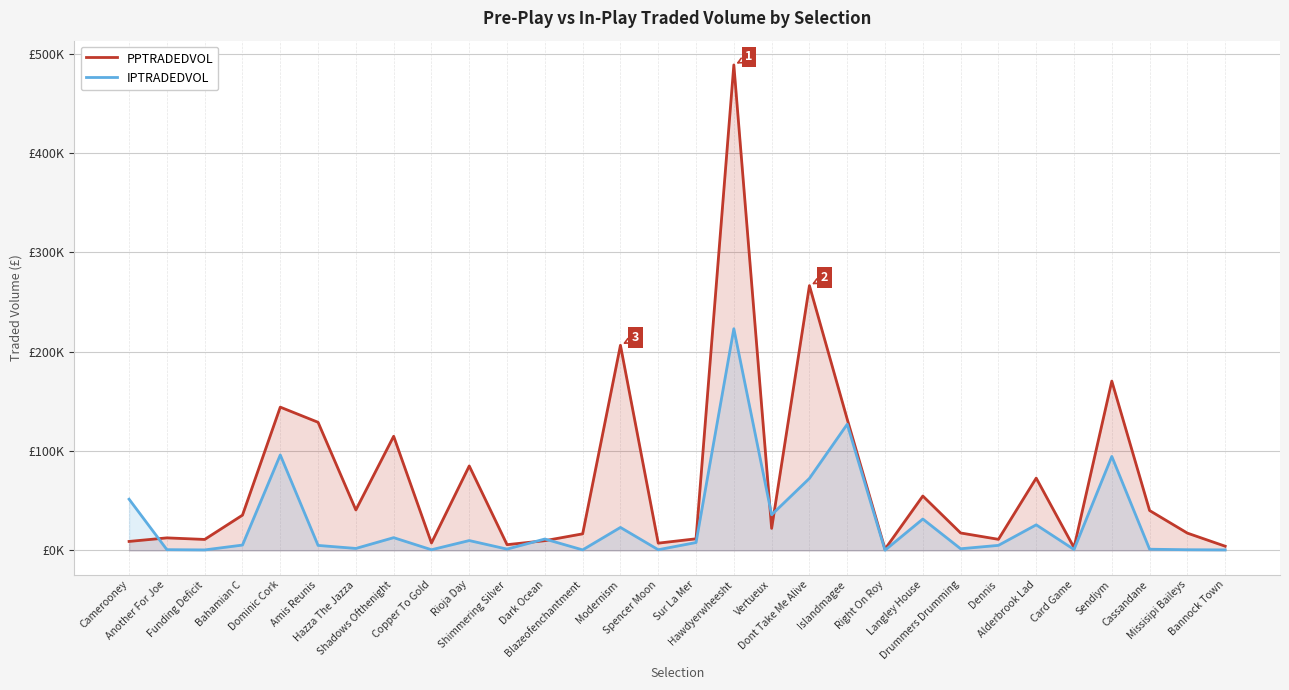

At which category is the sum across all series the highest?

Hawdyerwheesht